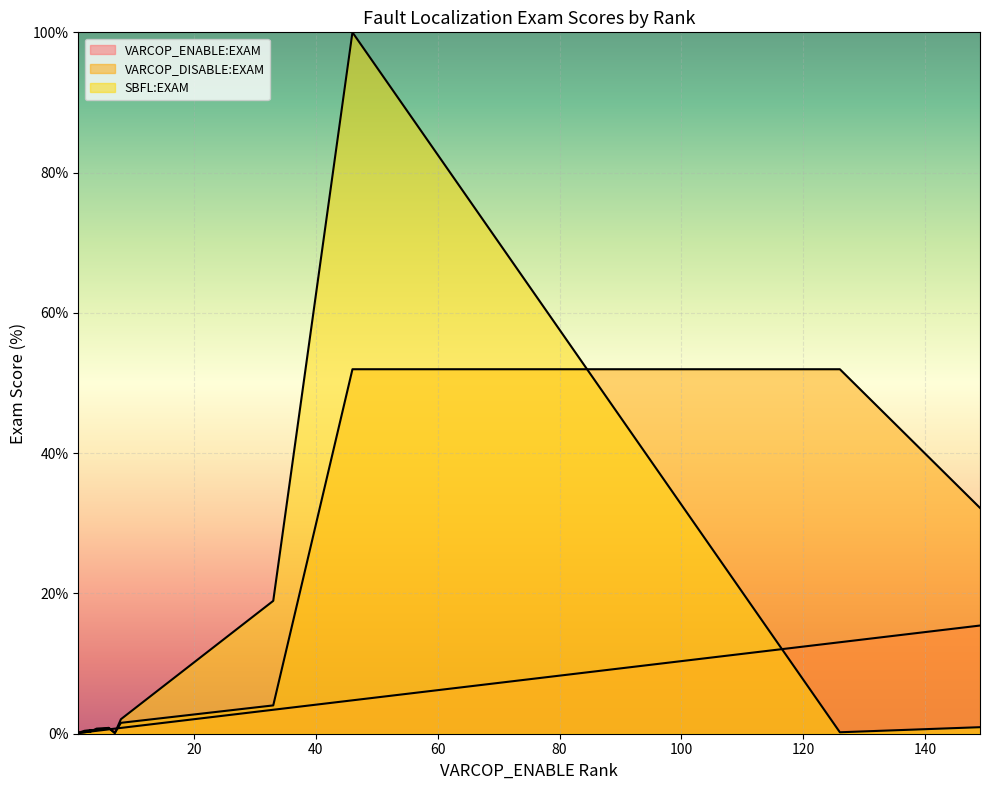

Which has a higher value, 3 or 1?

3